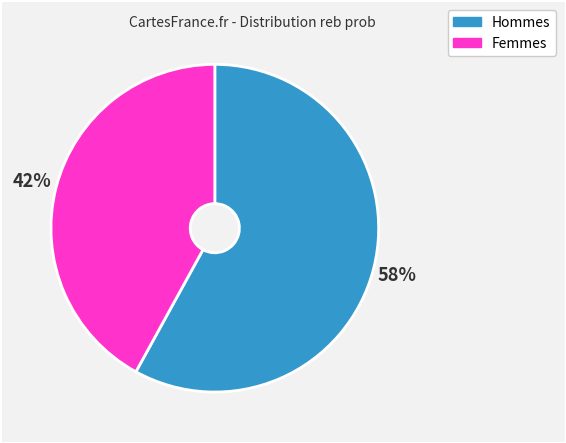

To the nearest percent, what is the average slice percentage?

50%